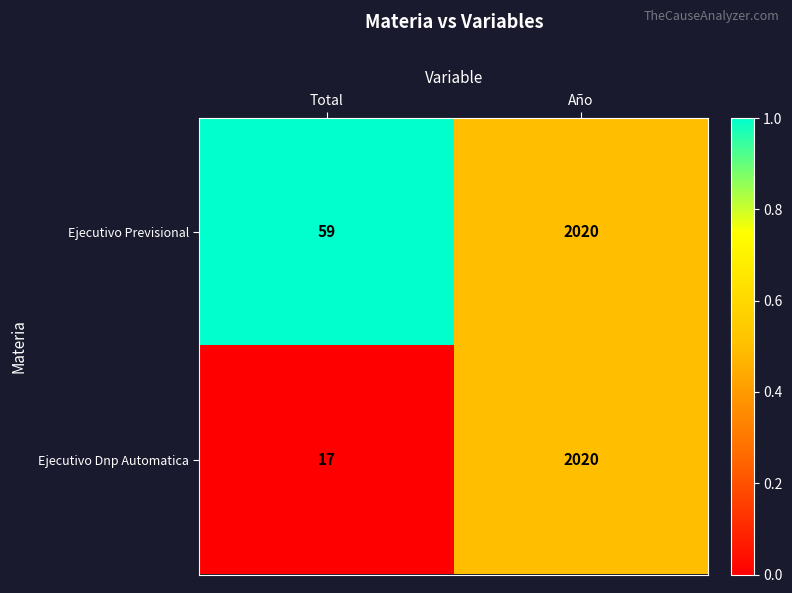

Reading right to left, list all the values displayed in this chart.

Ejecutivo Previsional: 2020	59
Ejecutivo Dnp Automatica: 2020	17